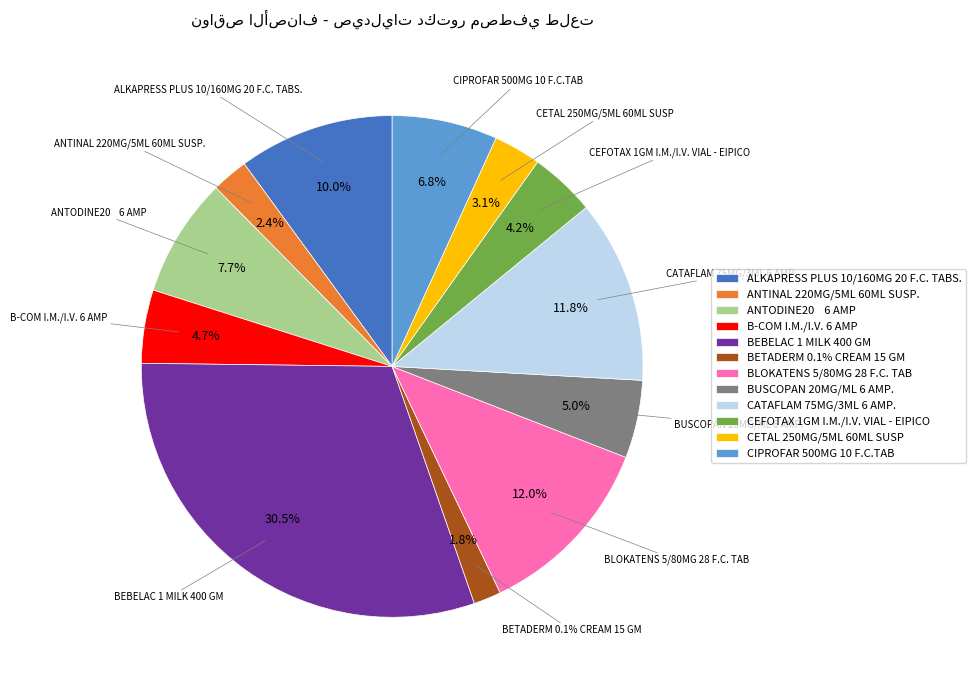

To the nearest percent, what portion does CEFOTAX 1GM I.M./I.V. VIAL - EIPICO represent?

4%